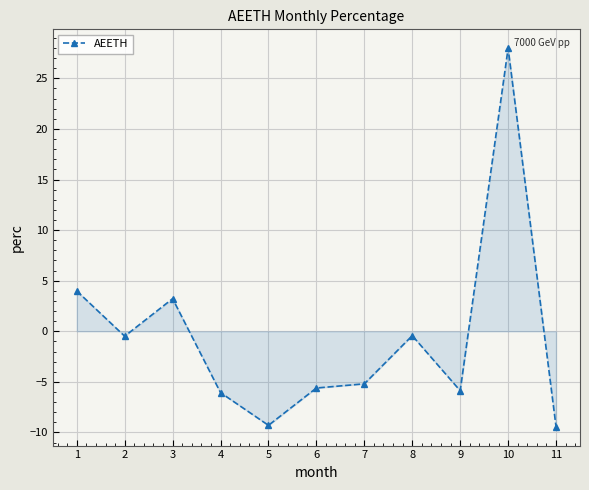

What is the approximate value at 7?

-5.2